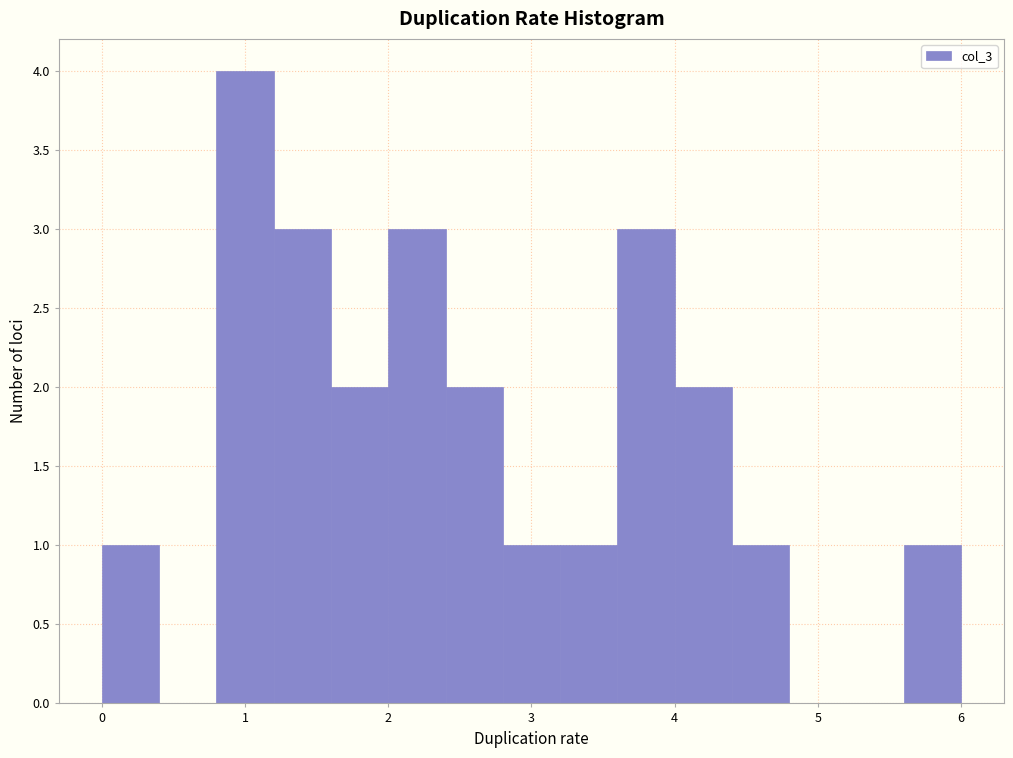

Reading left to right, list every bar in this chart as the range it spans on the x-axis followed by its height. The values are not printed on the chart, so give them approximately, as read against the axis.

0.0 to 0.4: 1
0.4 to 0.8: 0
0.8 to 1.2: 4
1.2 to 1.6: 3
1.6 to 2.0: 2
2.0 to 2.4: 3
2.4 to 2.8: 2
2.8 to 3.2: 1
3.2 to 3.6: 1
3.6 to 4.0: 3
4.0 to 4.4: 2
4.4 to 4.8: 1
4.8 to 5.2: 0
5.2 to 5.6: 0
5.6 to 6.0: 1